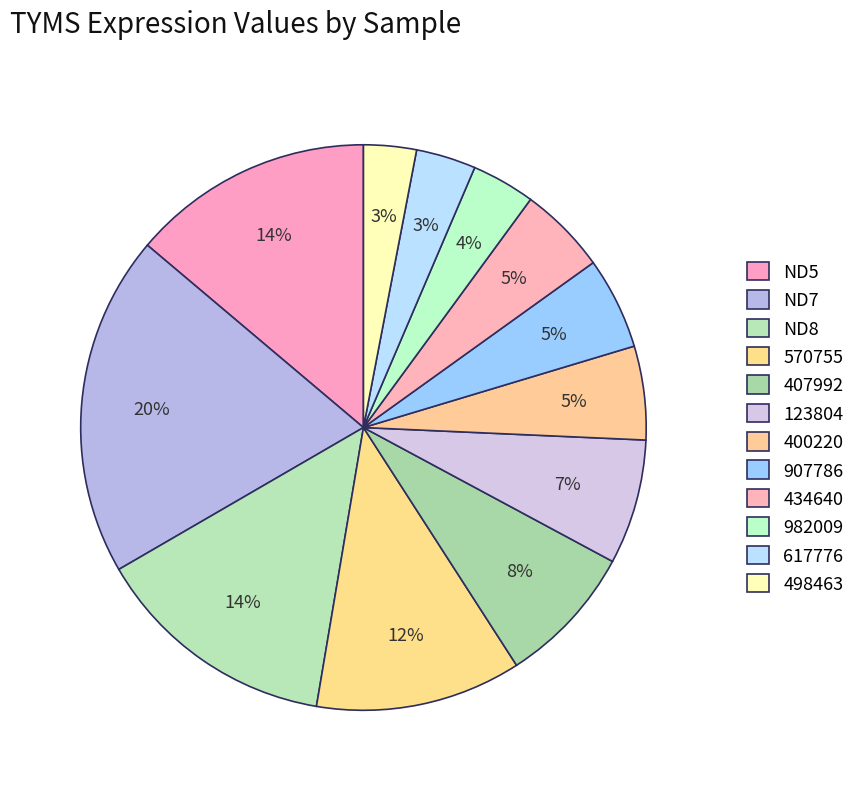

Which slice is the smallest?

498463